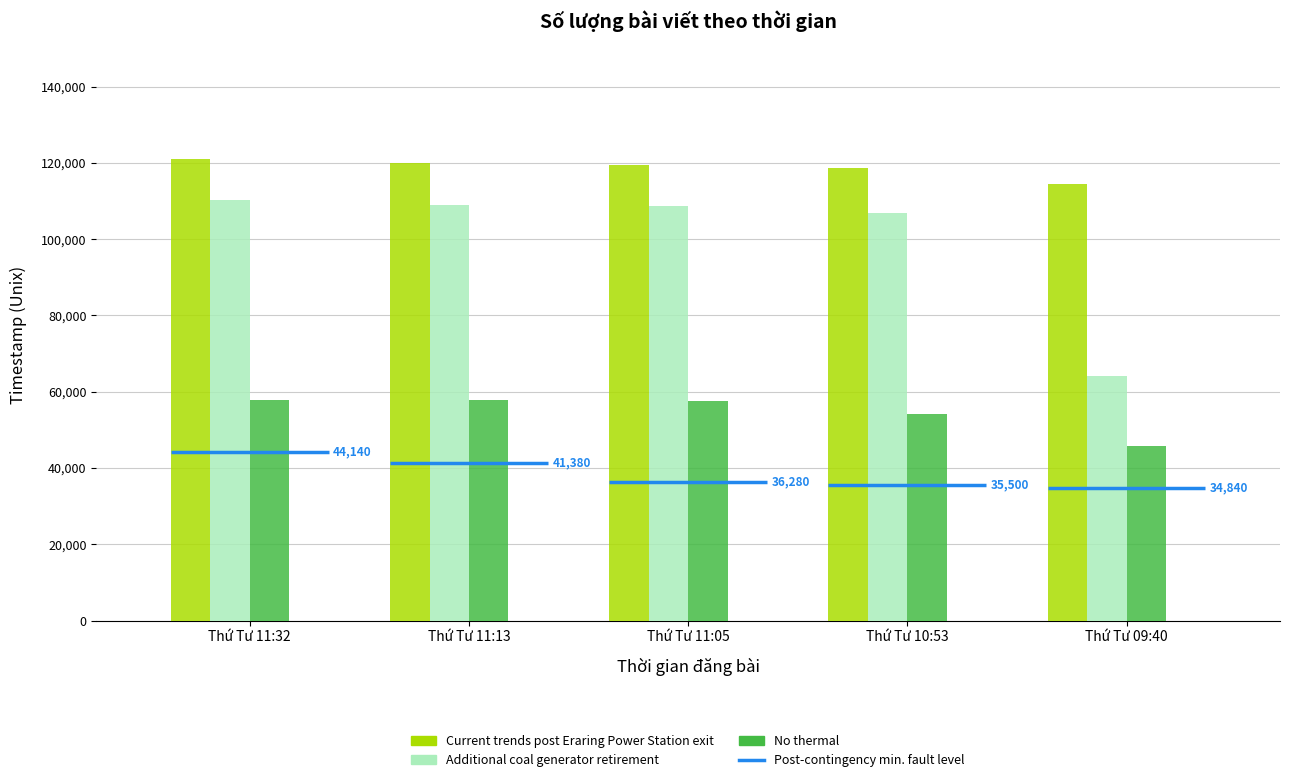

Reading left to right, what are all the values shown in this chart?

Current trends post Eraring Power Station exit: 121120	119980	119500	118780	114400
Additional coal generator retirement: 110320	109060	108700	106840	64060
No thermal: 57700	57700	57640	54280	45880